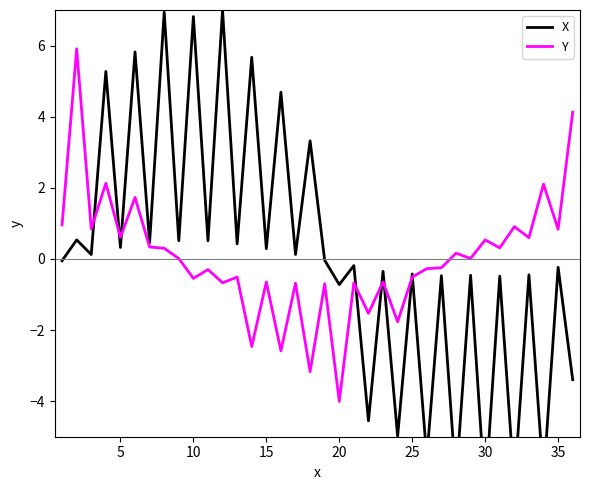

How many series are shown in this chart?

2